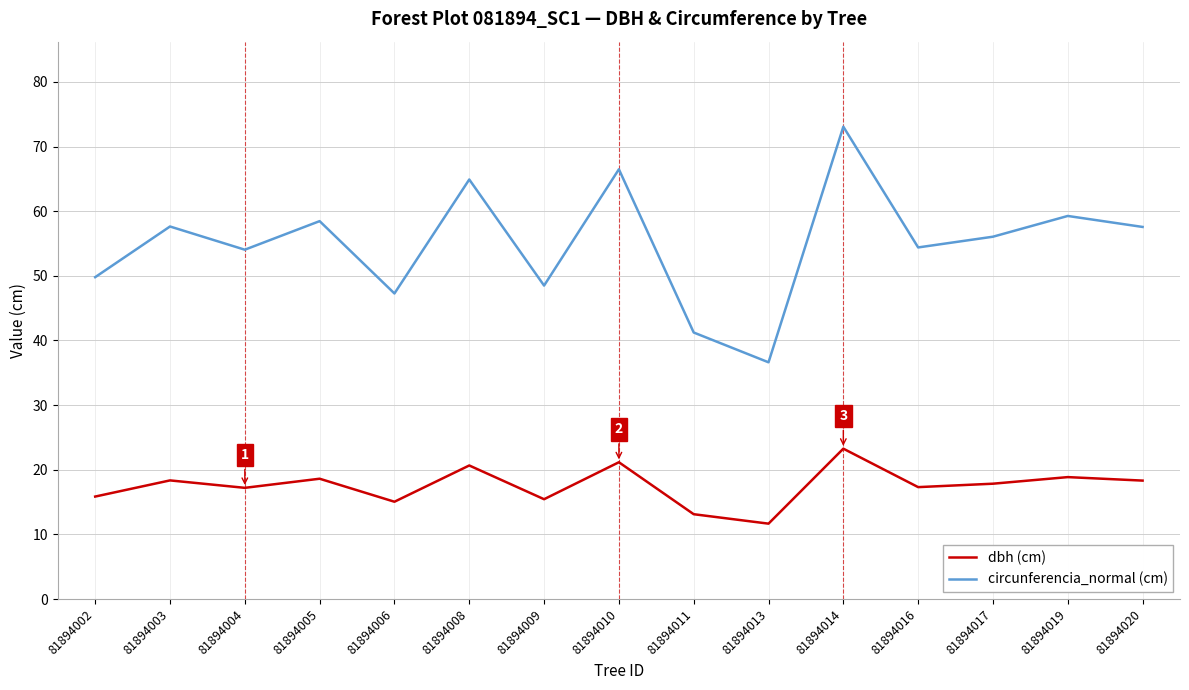

Which series has the largest total across all categories?

circunferencia_normal (cm)